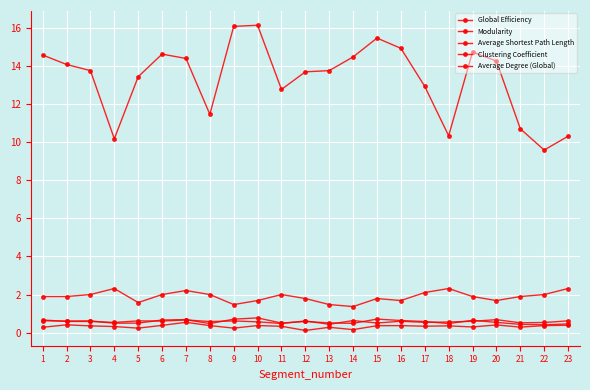

How many interior local peaks does the Average Degree (Global) series have?

5